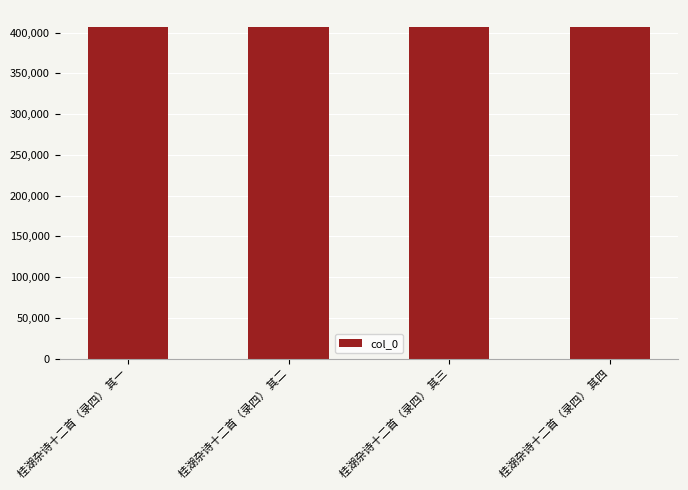

Approximately how many times larger is the value at 桂湖杂诗十二首（录四） 其一 compared to 桂湖杂诗十二首（录四） 其二?

1.0